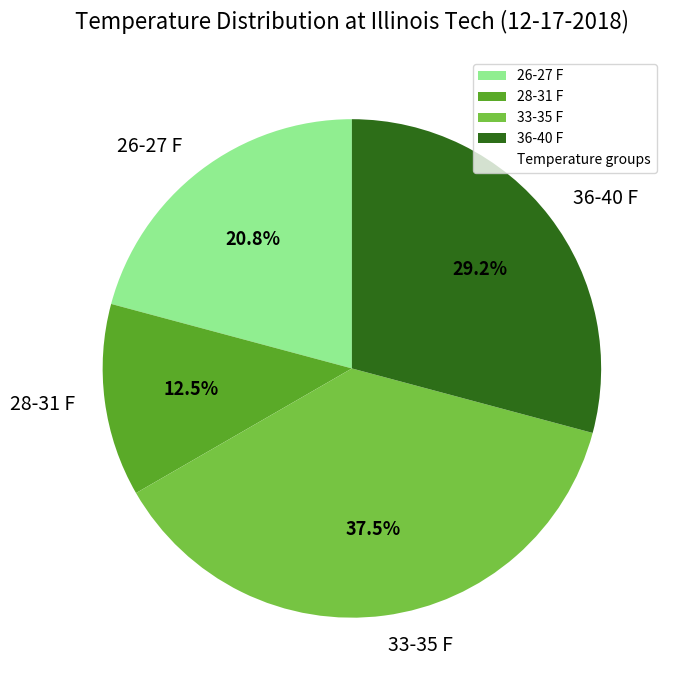

What portion of the pie excludes 33-35 F?

62.5%